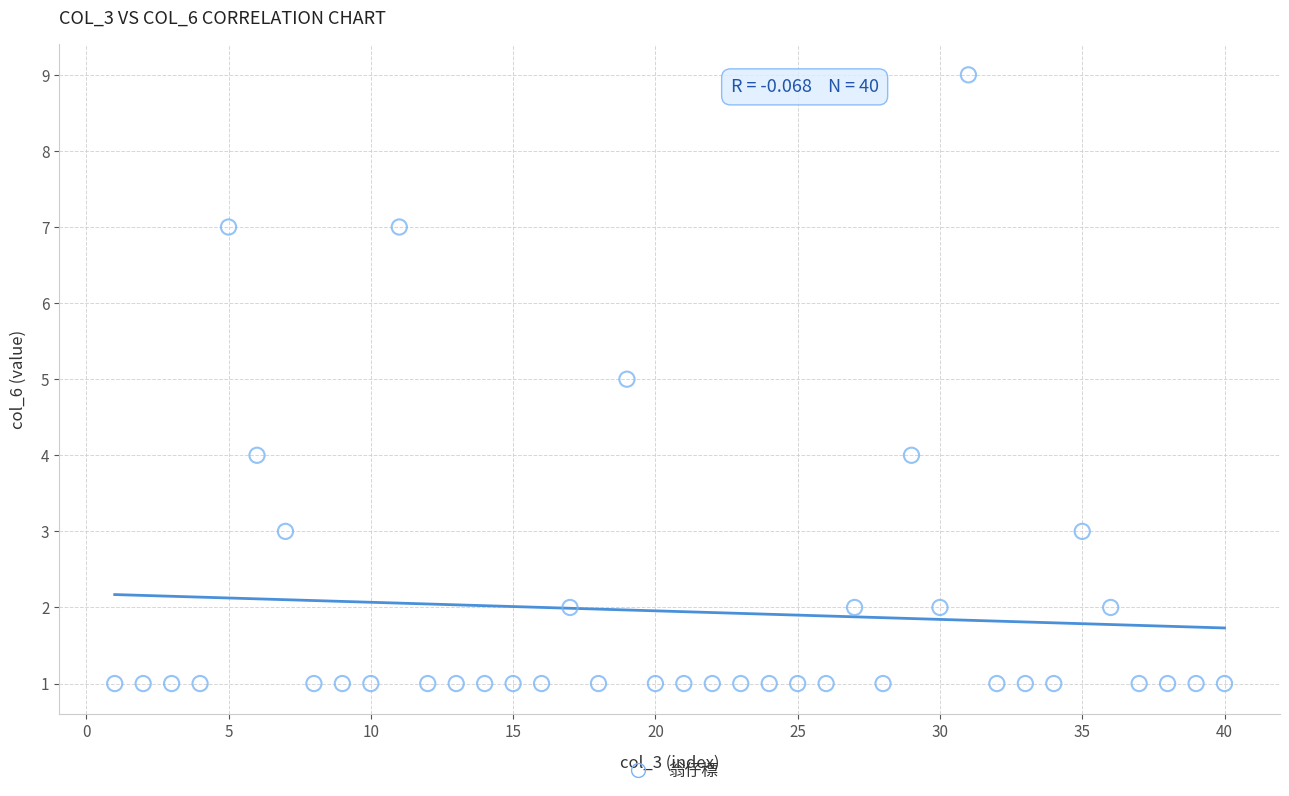

What is the range of X values (max minus min)?

39